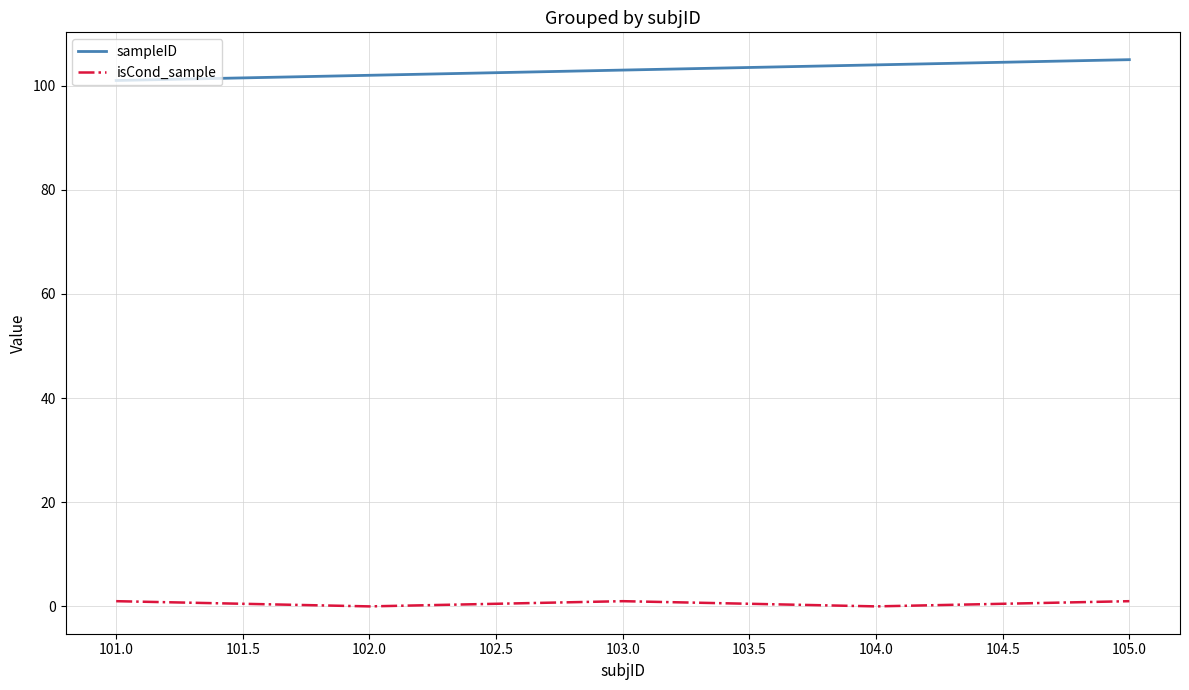

At which category is the sum across all series the highest?

105.0